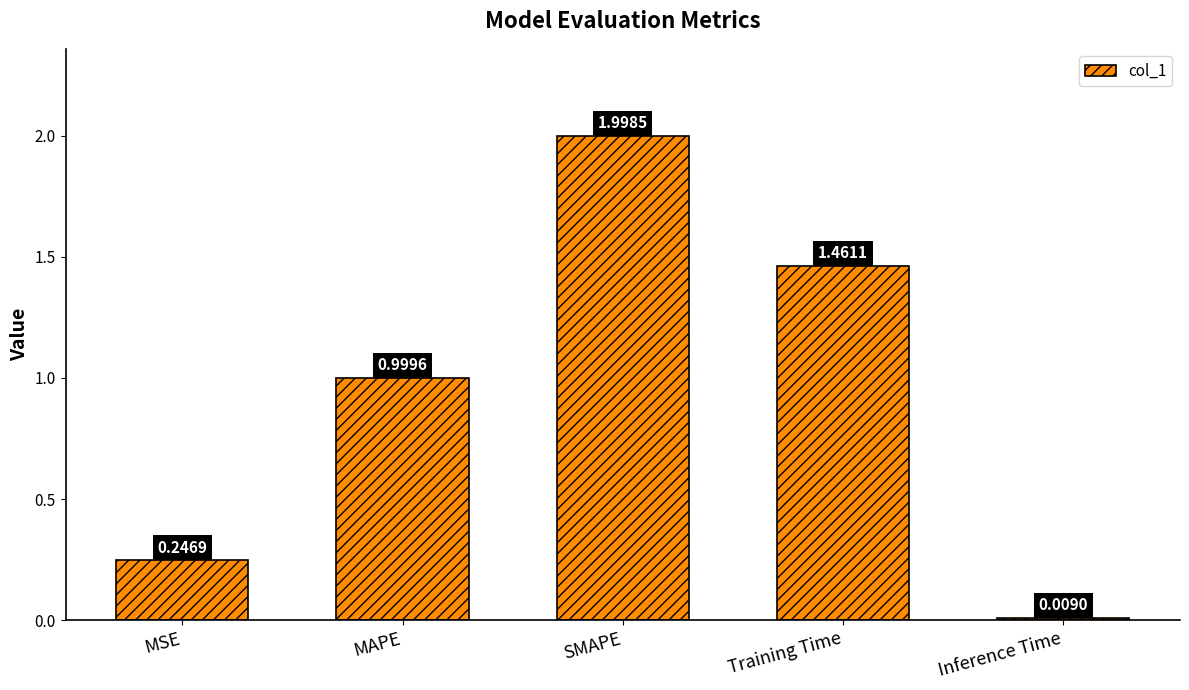

What position from the right is MAPE?

4